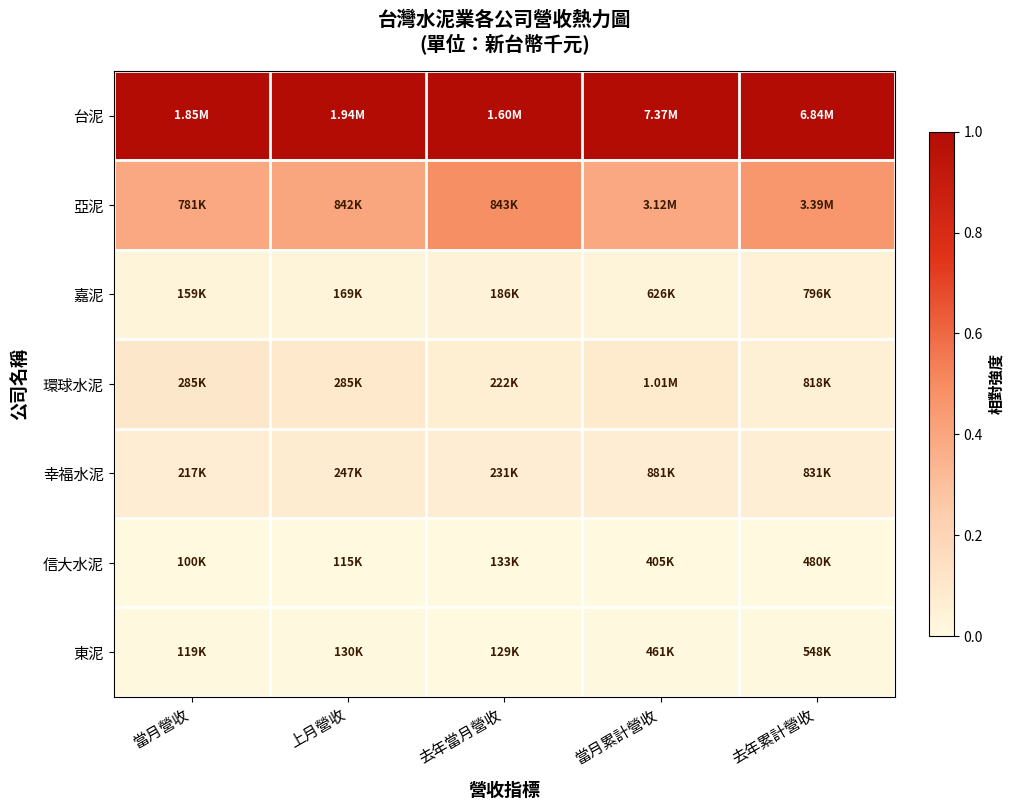

Reading left to right, extract all data points from this chart.

台泥: 當月營收=1.0	上月營收=1.0	去年當月營收=1.0	當月累計營收=1.0	去年累計營收=1.0
亞泥: 當月營收=0.4	上月營收=0.4	去年當月營收=0.5	當月累計營收=0.4	去年累計營收=0.5
嘉泥: 當月營收=0.0	上月營收=0.0	去年當月營收=0.0	當月累計營收=0.0	去年累計營收=0.0
環球水泥: 當月營收=0.1	上月營收=0.1	去年當月營收=0.1	當月累計營收=0.1	去年累計營收=0.1
幸福水泥: 當月營收=0.1	上月營收=0.1	去年當月營收=0.1	當月累計營收=0.1	去年累計營收=0.1
信大水泥: 當月營收=0.0	上月營收=0.0	去年當月營收=0.0	當月累計營收=0.0	去年累計營收=0.0
東泥: 當月營收=0.0	上月營收=0.0	去年當月營收=0.0	當月累計營收=0.0	去年累計營收=0.0